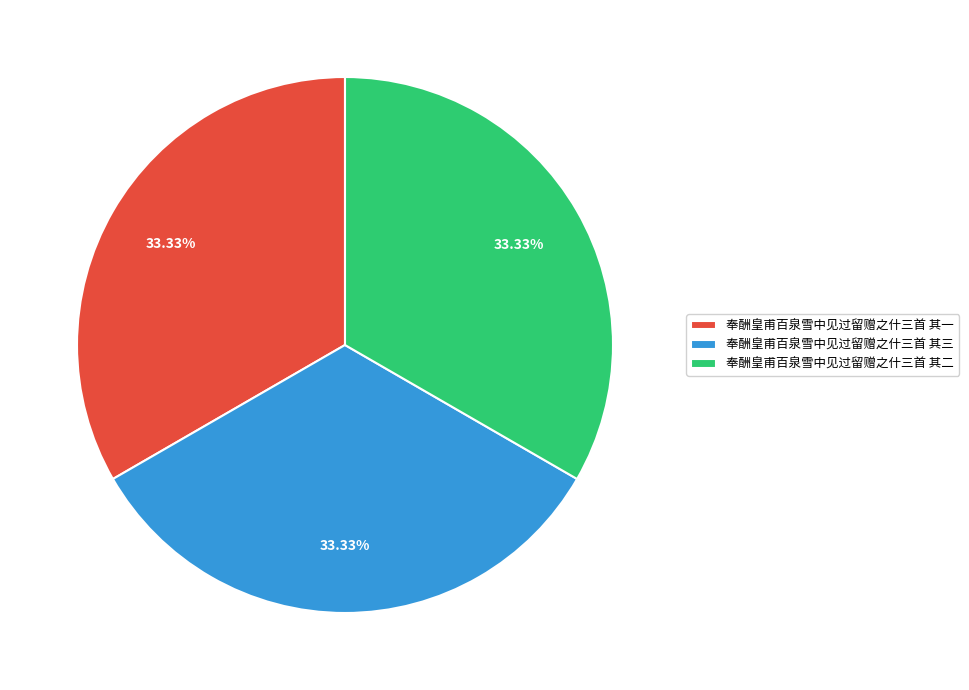

Approximately how many times larger is the value at 奉酬皇甫百泉雪中见过留赠之什三首 其二 compared to 奉酬皇甫百泉雪中见过留赠之什三首 其三?

1.0